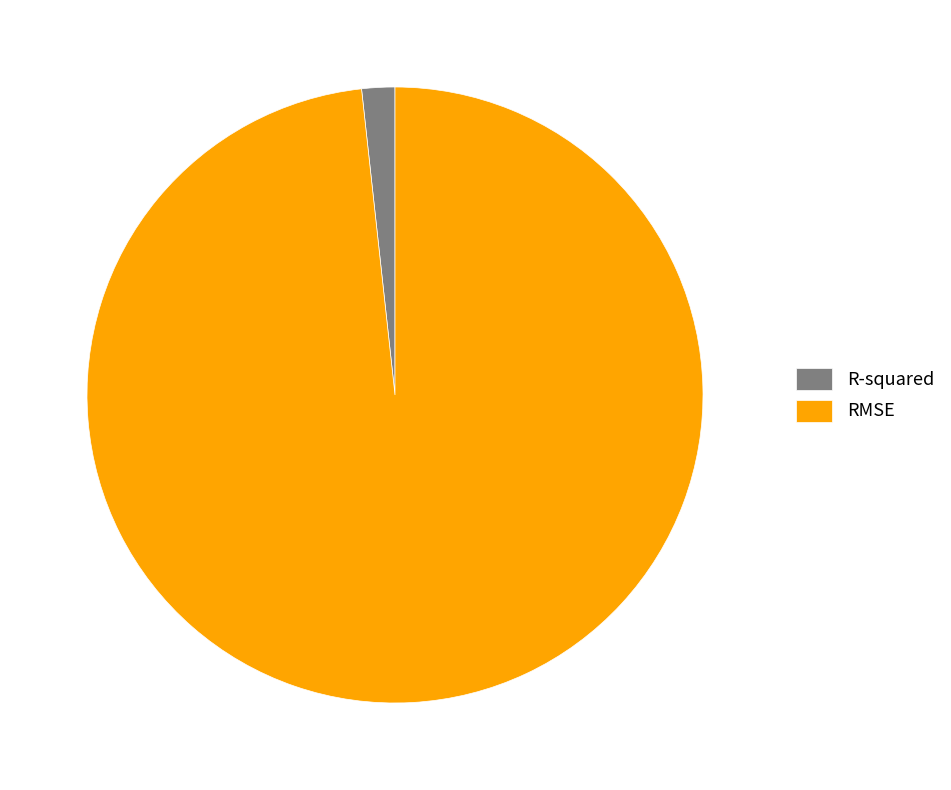

Rank the categories by value from lowest to highest.

R-squared, RMSE